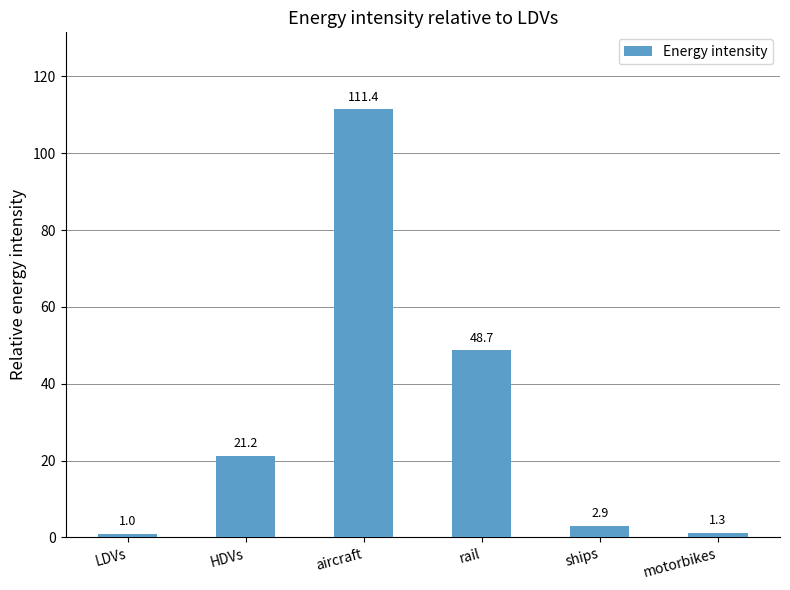

Reading left to right, list all the values displayed in this chart.

LDVs=1.0	HDVs=21.2	aircraft=111.4	rail=48.7	ships=2.9	motorbikes=1.3